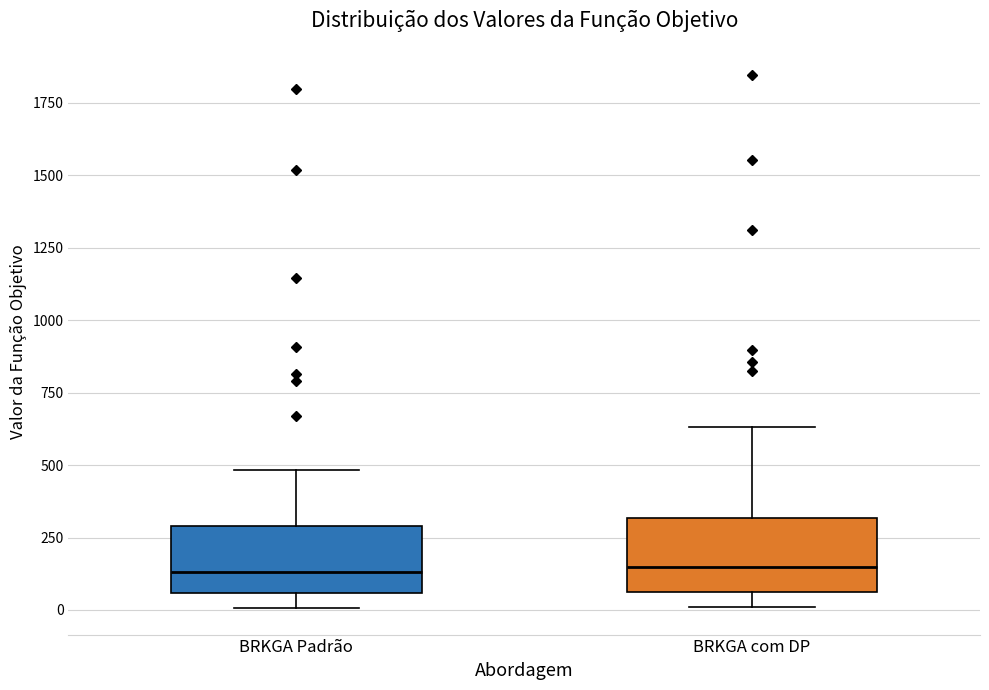

Reading left to right, transcribe this box plot: for each box, give where its median line is, the range the box spans, and where its two whiskers end, as read against the y-axis. The values are not printed on the chart, so give them approximately, as read against the axis.

BRKGA Padrão: median 150, box 50 to 300, whiskers 0 to 500
BRKGA com DP: median 150, box 50 to 300, whiskers 0 to 650